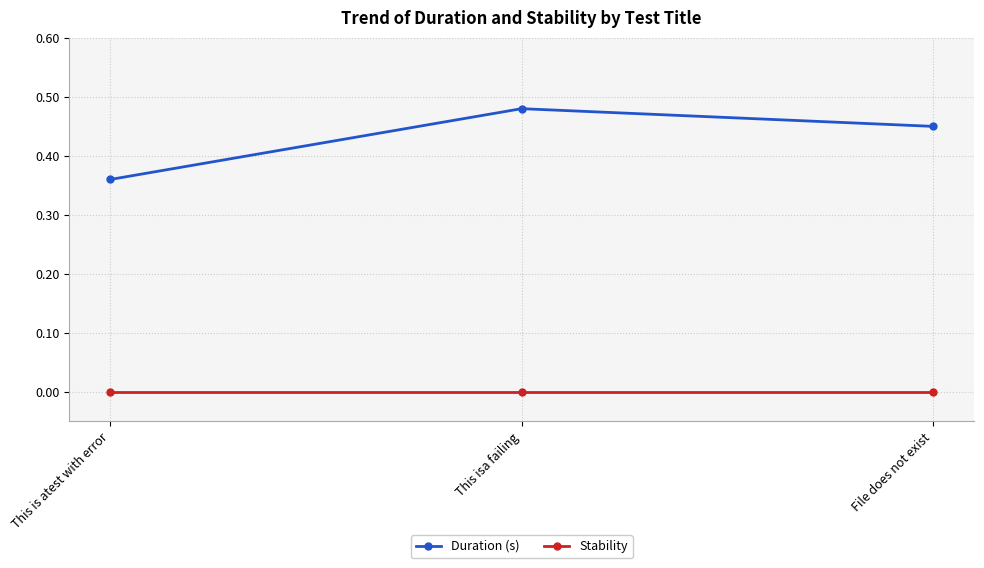

Which series has the largest range (max minus min)?

Duration (s)